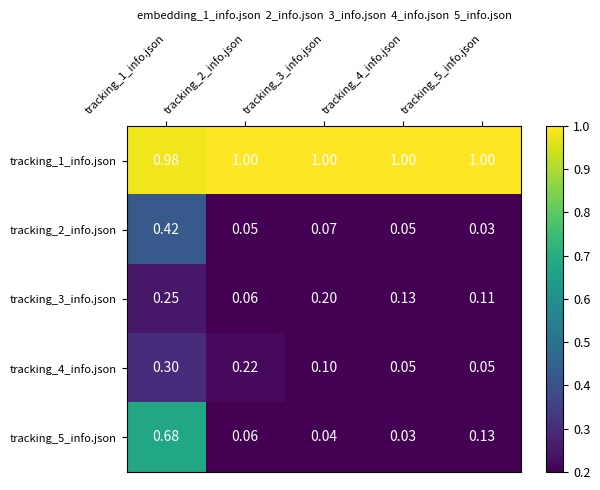

Is the value of tracking_3_info.json at tracking_5_info.json greater than the value of tracking_4_info.json at tracking_2_info.json?

No